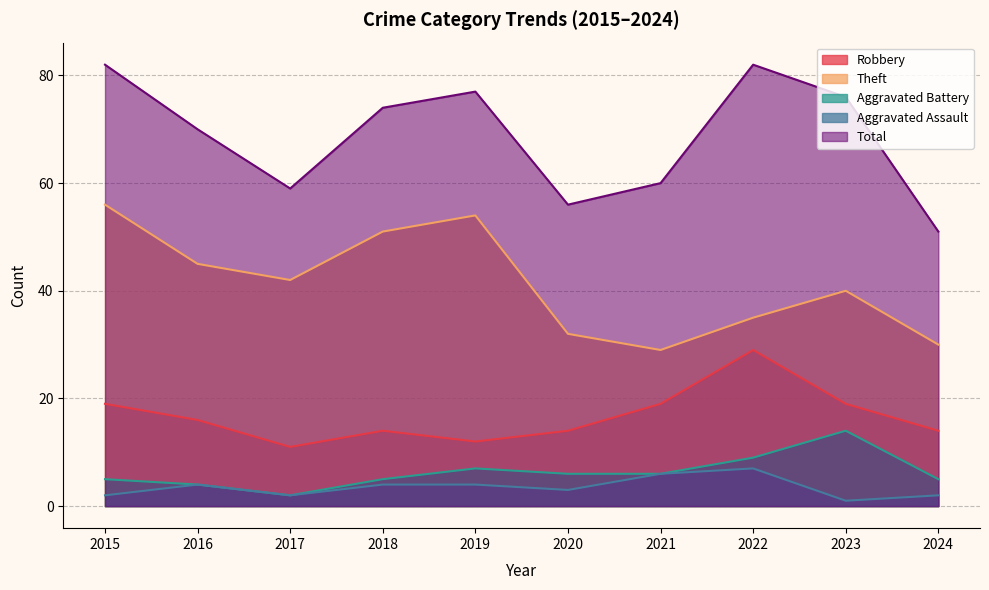

At which category does Theft reach its first local peak?

2019